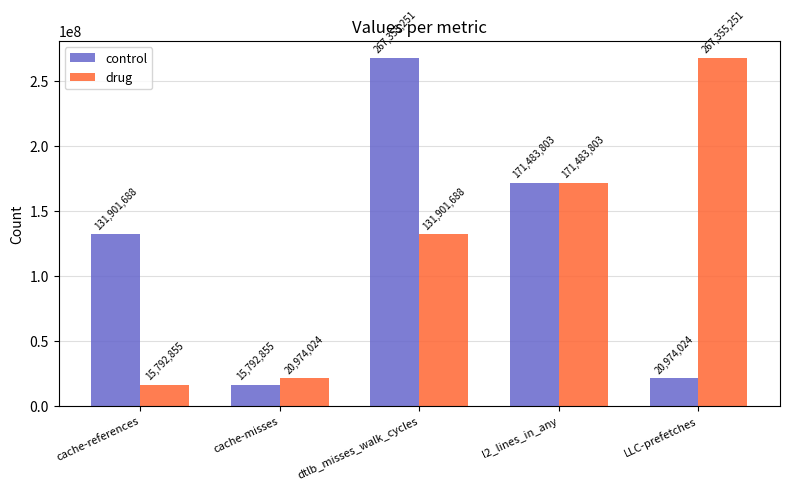

The control series shows 237292362 at cache-references. True or false?

False